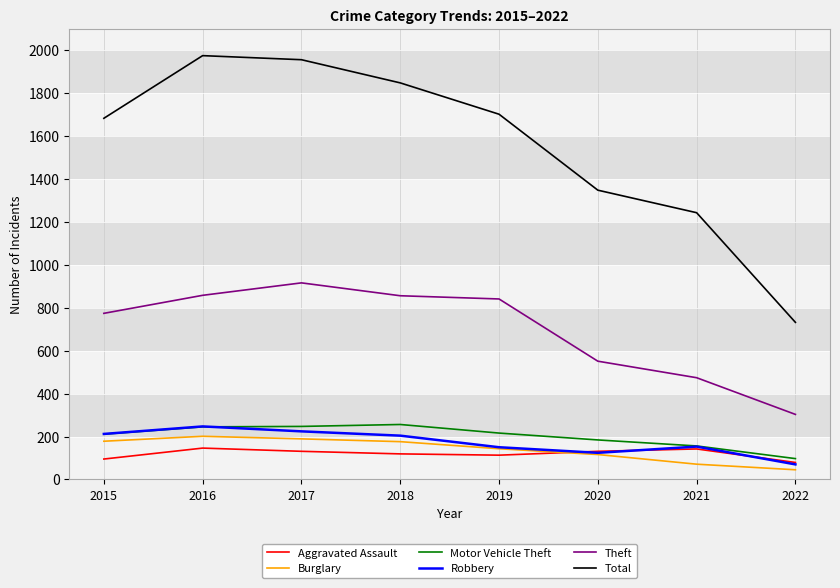

The Motor Vehicle Theft series shows 420 at 2017. True or false?

False